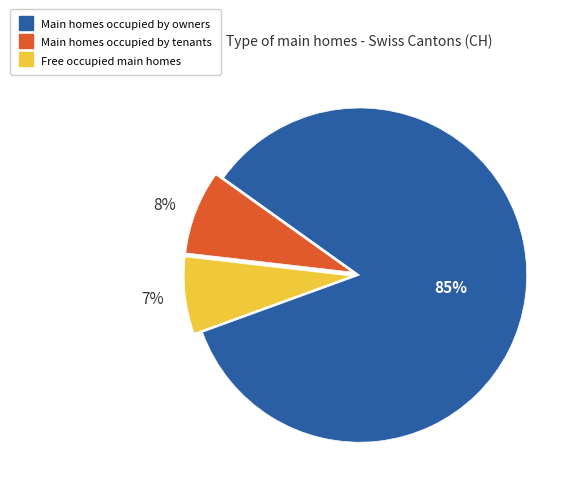

To the nearest percent, what is the average slice percentage?

33%